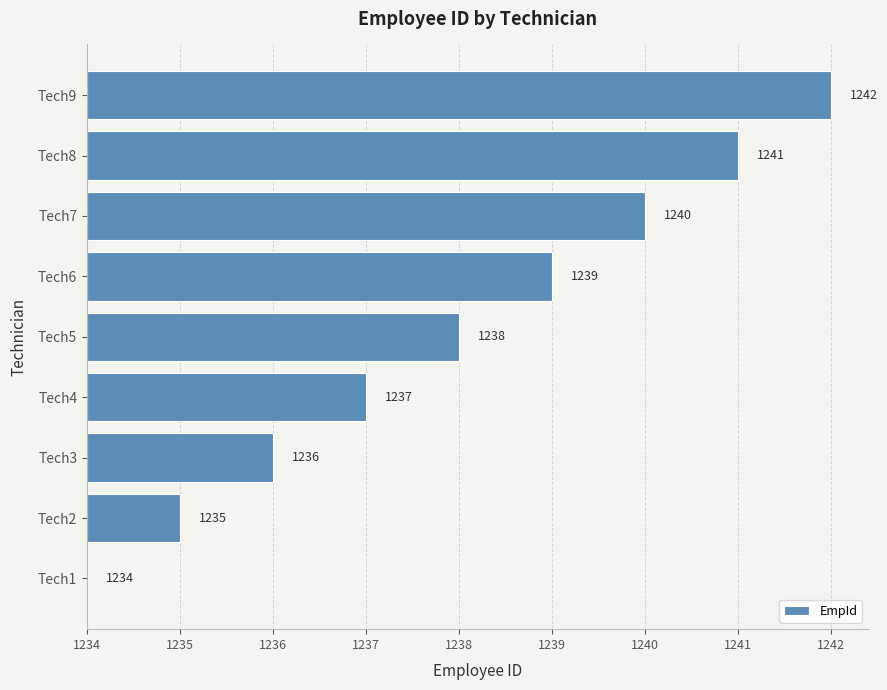

Are the bars horizontal?

Yes